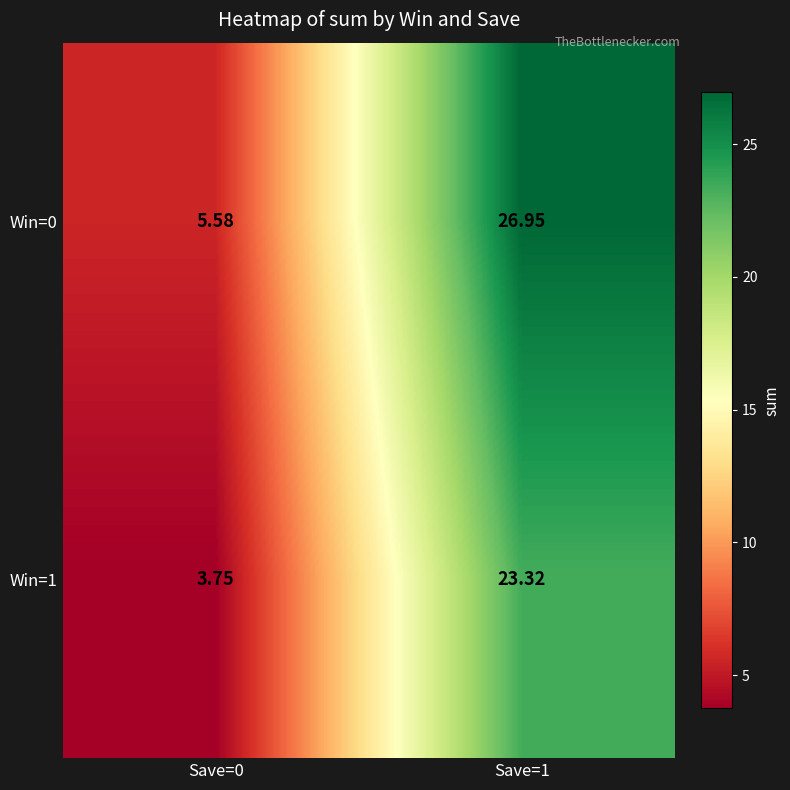

What is the total value across all series at Save=1?

50.3